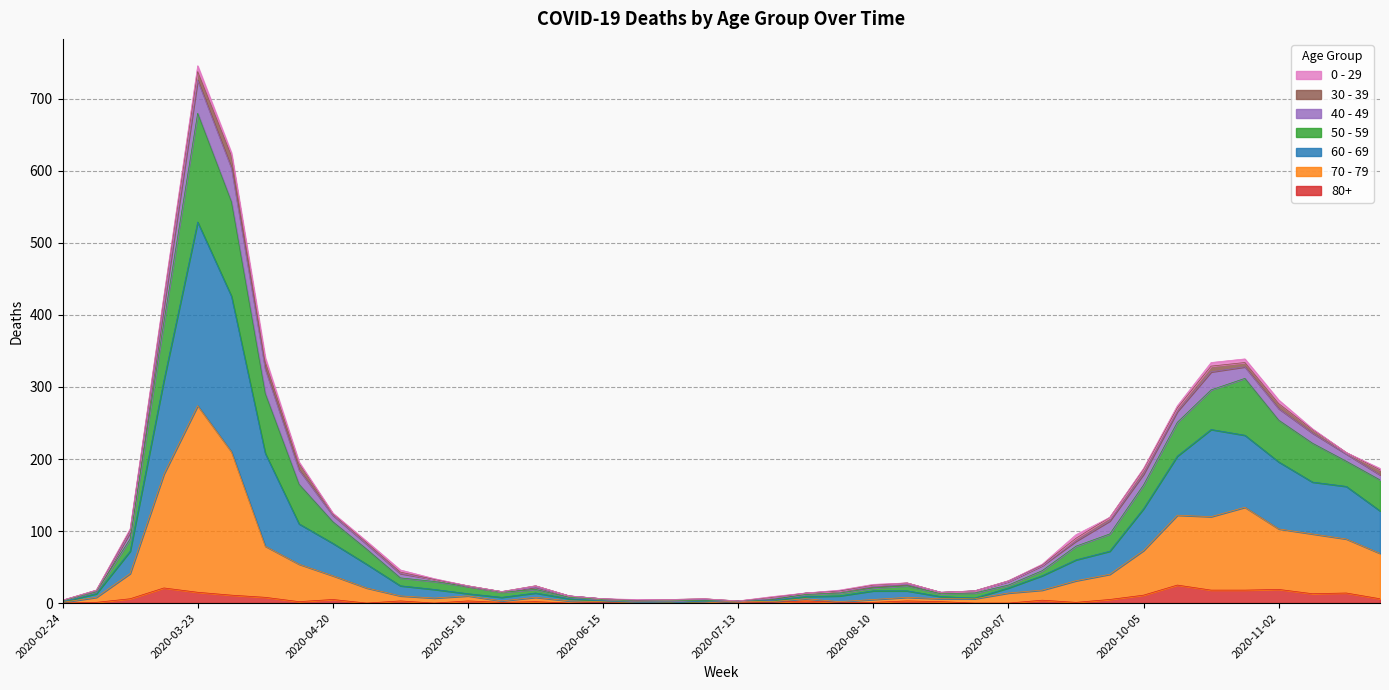

What is the difference between the second highest and second lowest values in the 70 - 79 series?

210